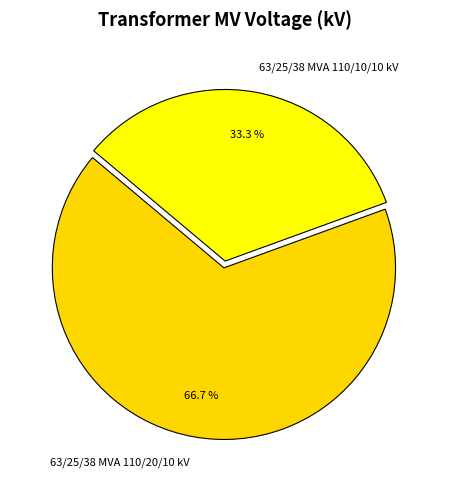

What is the total percentage of 63/25/38 MVA 110/20/10 kV and 63/25/38 MVA 110/10/10 kV?

100.0%